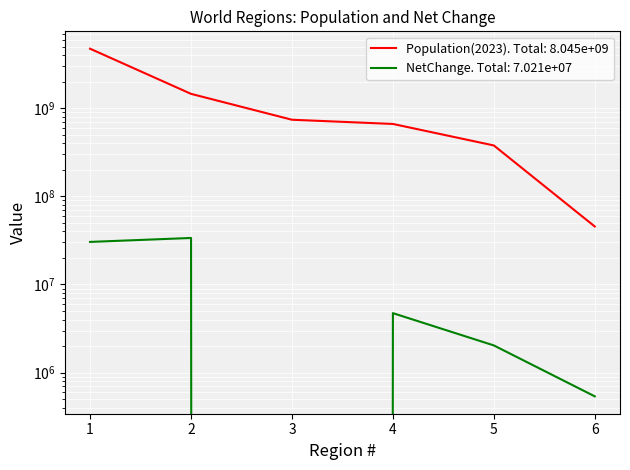

True or false: NetChange has a value of 47344192 at 2.

False